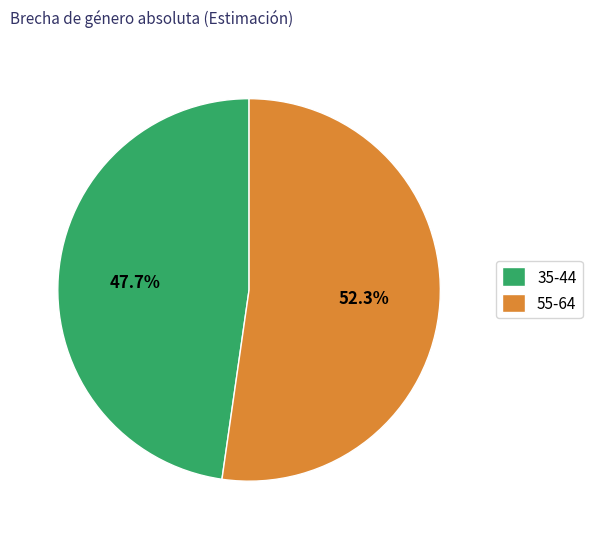

Count the number of slices in the pie.

2